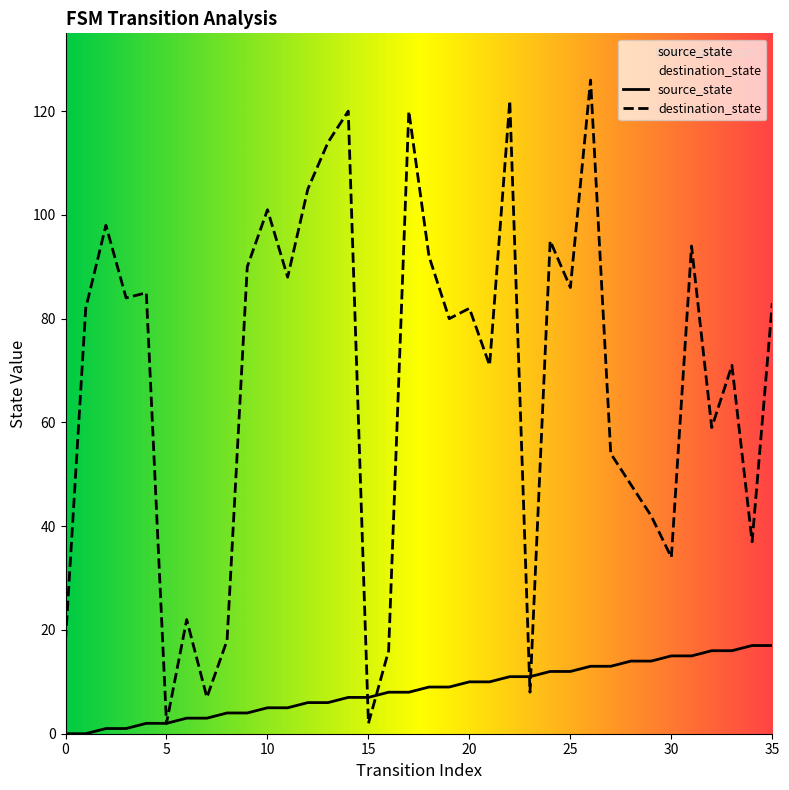

Where does the destination_state series first go above 82?

2